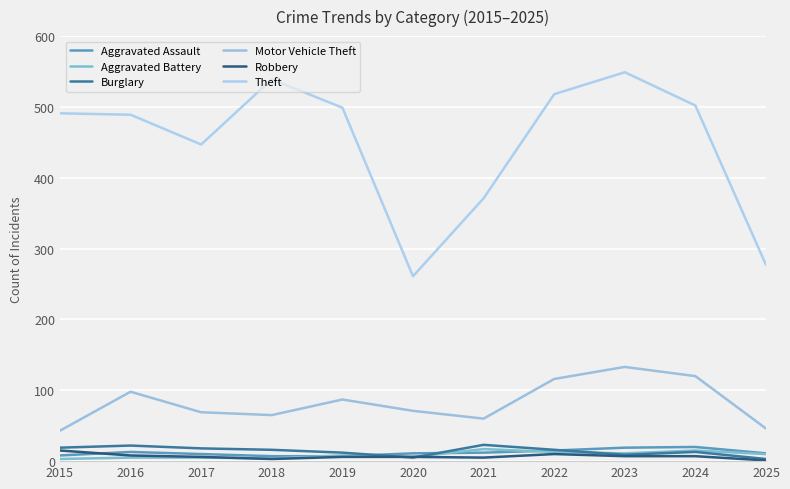

What is the average value of the Motor Vehicle Theft series?

83